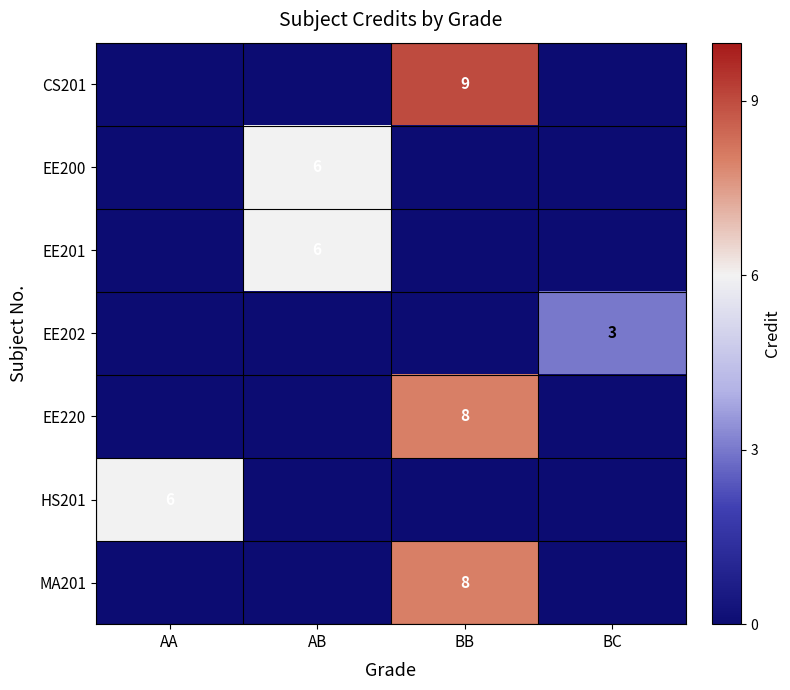

What is the difference between the highest and lowest values at BB?

9